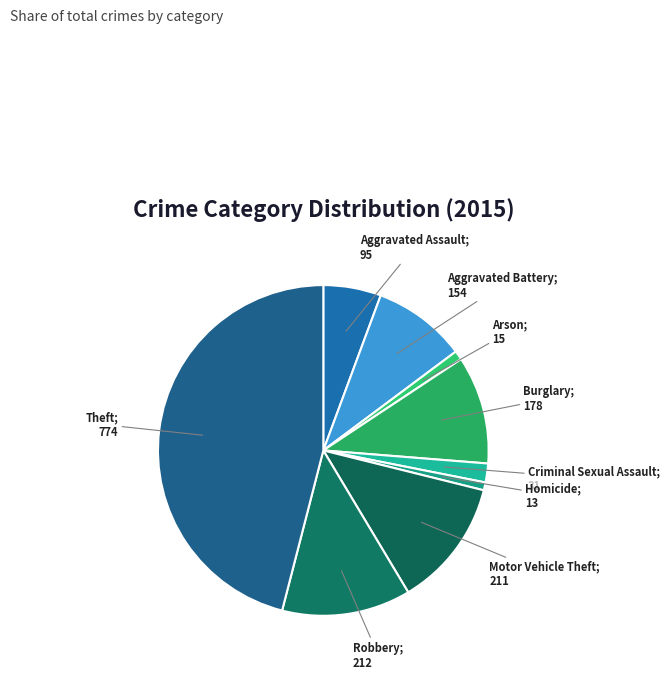

How many segments does this pie chart have?

9